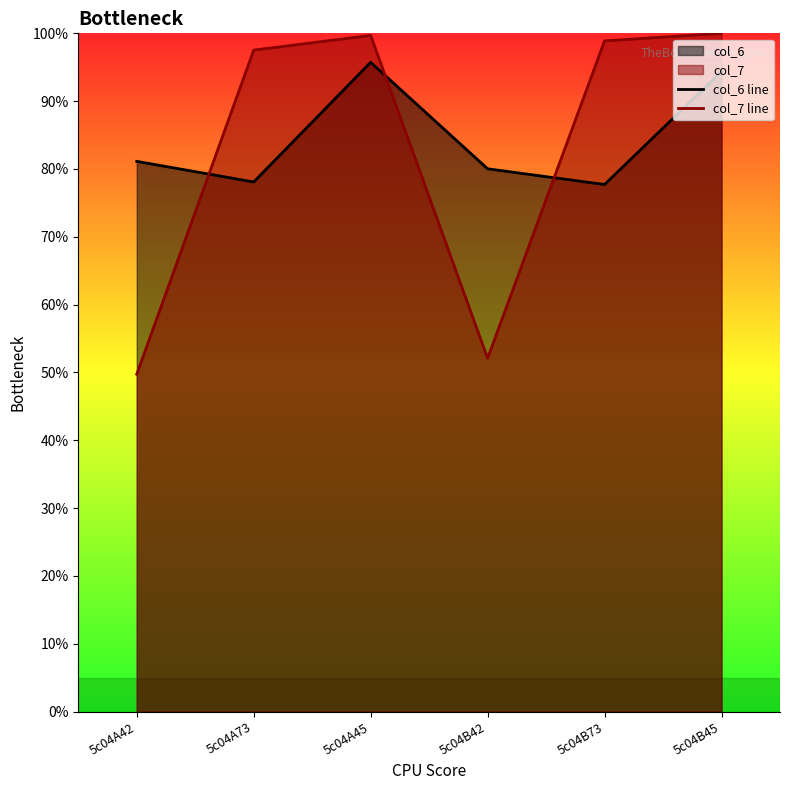

True or false: col_7 line and col_6 line intersect in this chart.

True